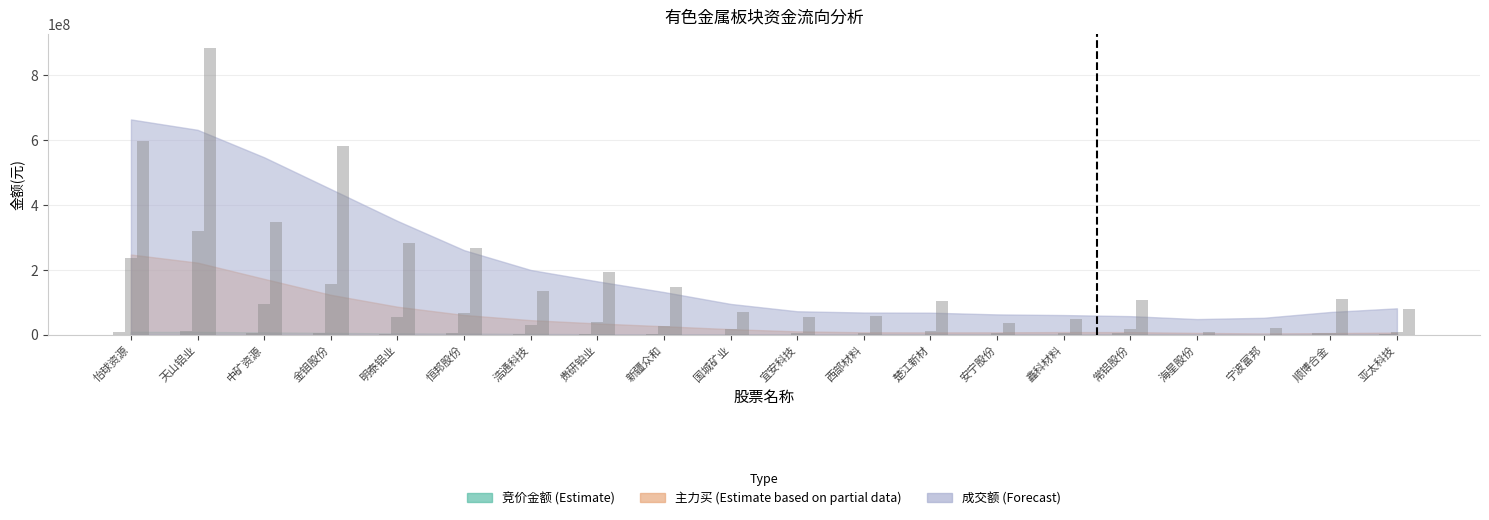

Reading left to right, what are all the values shown in this chart?

竞价金额: 7381444	11955801	5375890	6508860	1859000	4534704	2284425	728208	966000	35022	330837	213295	496790	130880	114027	3627639	25977	124538	3918891	1175400
主力买: 235148459	320318219	94931508	154748459	53884443	67601117	30573072	40307228	25867643	16058591	5249548	4050021	10675495	4609120	5382421	17561567	372300	306207	5708313	7931981
成交额: 597750453	883204669	348117539	580555939	283886765	268138923	136007756	193935535	145475227	69916135	53135520	59059855	102263818	37223974	47966644	106966207	9476589	20490684	109078930	77976229